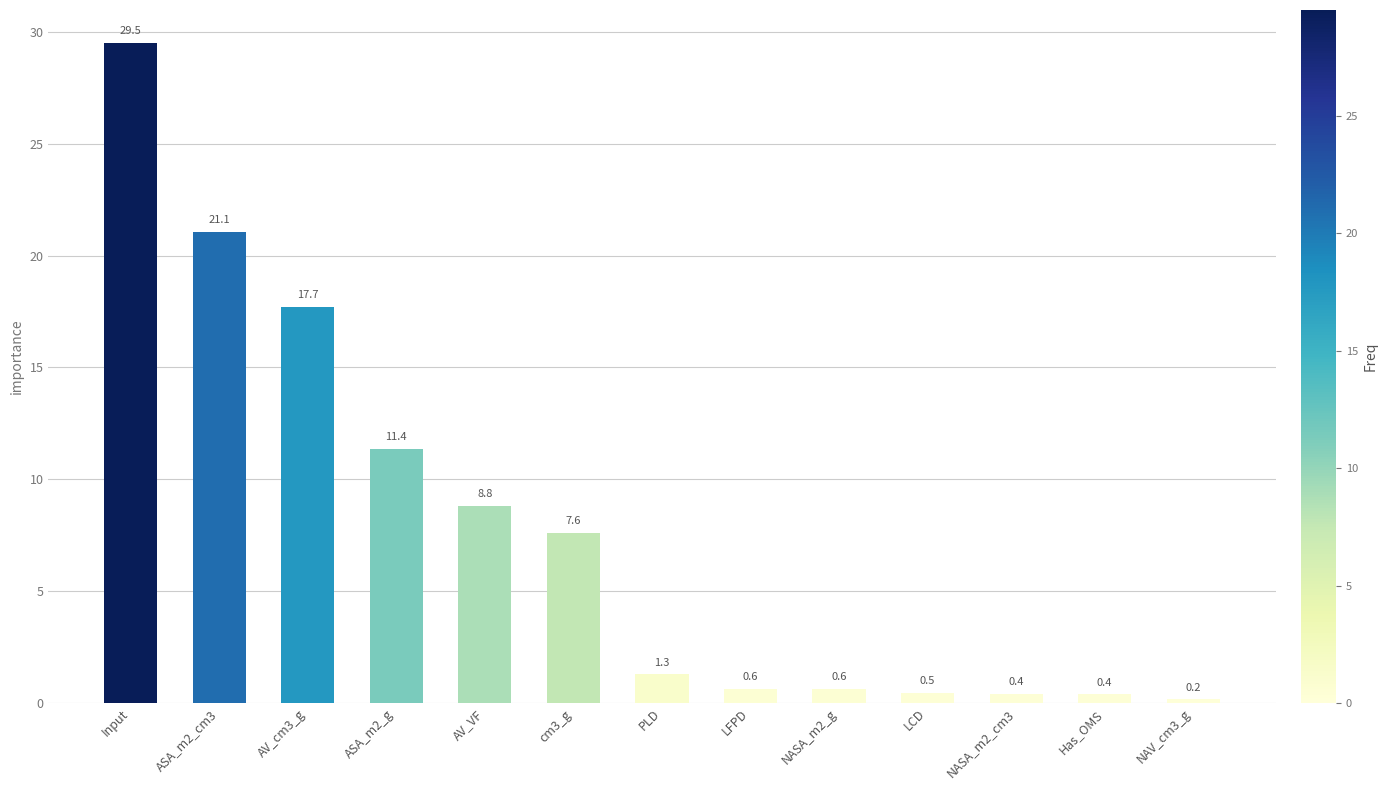

What is the value of the 3rd bar from the left?

17.7